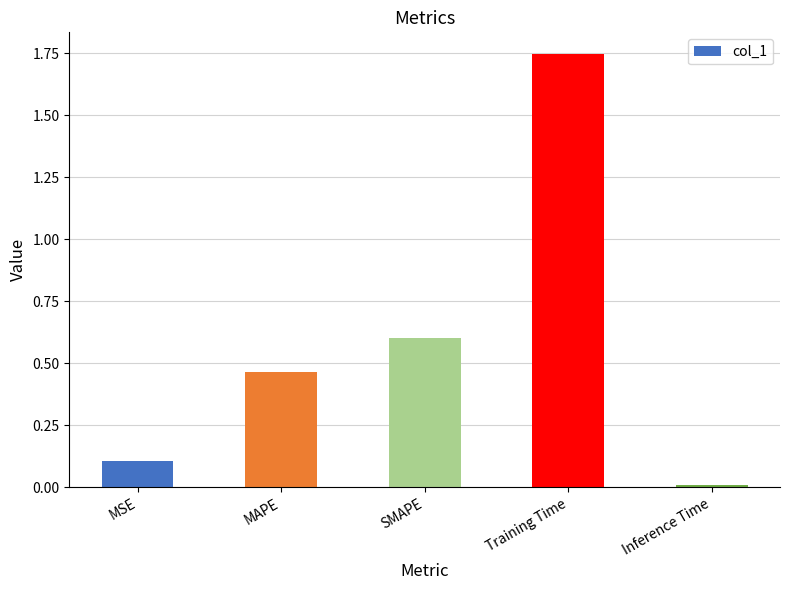

Which has a higher value, SMAPE or Training Time?

Training Time